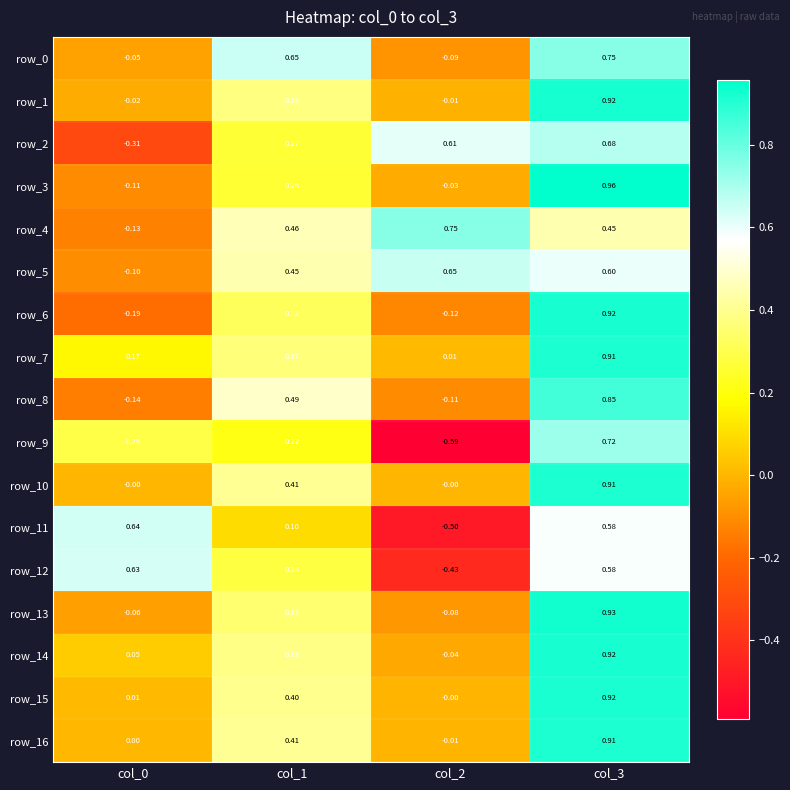

Is the value of row_13 at col_1 greater than the value of row_2 at col_0?

Yes